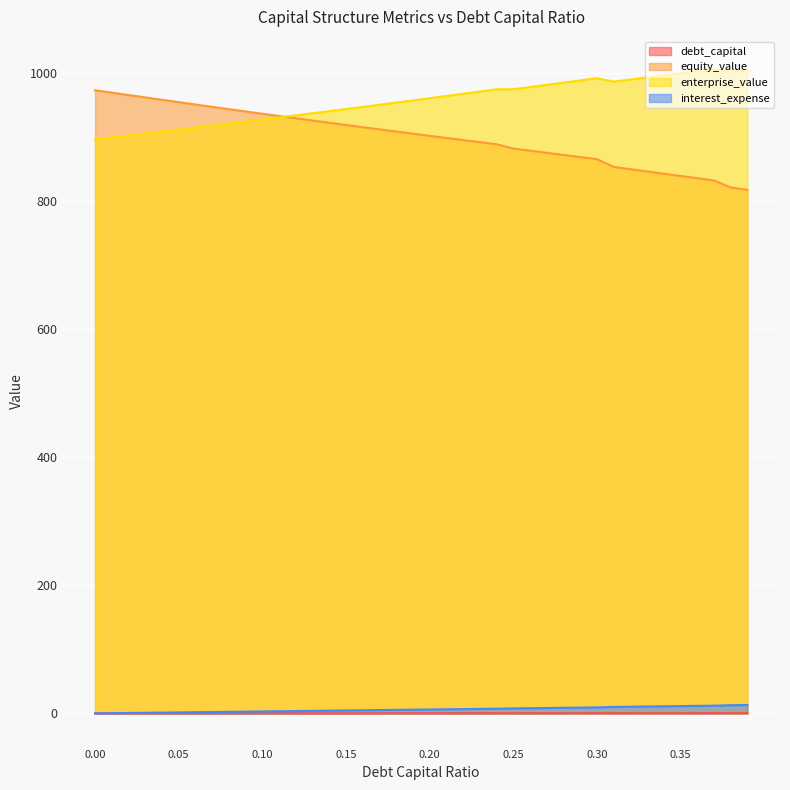

Reading left to right, extract all data points from this chart.

debt_capital: 0.0=0.0	0.01=0.0	0.02=0.0	0.03=0.0	0.04=0.0	0.05=0.1	0.06=0.1	0.07=0.1	0.08=0.1	0.09=0.1	0.1=0.1	0.11=0.1	0.12=0.1	0.13=0.1	0.14=0.1	0.15=0.1	0.16=0.2	0.17=0.2	0.18=0.2	0.19=0.2	0.2=0.2	0.21=0.2	0.22=0.2	0.23=0.2	0.24=0.2	0.25=0.2	0.26=0.3	0.27=0.3	0.28=0.3	0.29=0.3	0.3=0.3	0.31=0.3	0.32=0.3	0.33=0.3	0.34=0.3	0.35=0.3	0.36=0.4	0.37=0.4	0.38=0.4	0.39=0.4
equity_value: 0.0=973.6	0.01=969.8	0.02=966.1	0.03=962.3	0.04=958.6	0.05=954.9	0.06=951.3	0.07=947.6	0.08=944.0	0.09=940.4	0.1=936.8	0.11=933.3	0.12=929.8	0.13=926.2	0.14=922.8	0.15=919.3	0.16=915.8	0.17=912.4	0.18=909.0	0.19=905.7	0.2=902.3	0.21=899.0	0.22=895.7	0.23=892.4	0.24=889.2	0.25=882.5	0.26=879.1	0.27=875.8	0.28=872.5	0.29=869.2	0.3=865.9	0.31=853.8	0.32=850.2	0.33=846.7	0.34=843.1	0.35=839.6	0.36=836.2	0.37=832.7	0.38=821.6	0.39=817.9
enterprise_value: 0.0=896.9	0.01=899.9	0.02=902.9	0.03=906.0	0.04=909.0	0.05=912.1	0.06=915.2	0.07=918.3	0.08=921.5	0.09=924.7	0.1=927.9	0.11=931.1	0.12=934.3	0.13=937.6	0.14=940.9	0.15=944.2	0.16=947.5	0.17=950.9	0.18=954.2	0.19=957.6	0.2=961.1	0.21=964.5	0.22=968.0	0.23=971.5	0.24=975.0	0.25=975.1	0.26=978.5	0.27=981.9	0.28=985.4	0.29=988.9	0.3=992.4	0.31=987.0	0.32=990.2	0.33=993.4	0.34=996.7	0.35=1000.0	0.36=1003.3	0.37=1006.6	0.38=1002.2	0.39=1005.3
interest_expense: 0.0=0.0	0.01=0.3	0.02=0.6	0.03=0.9	0.04=1.2	0.05=1.5	0.06=1.8	0.07=2.1	0.08=2.4	0.09=2.7	0.1=3.0	0.11=3.3	0.12=3.6	0.13=3.9	0.14=4.2	0.15=4.5	0.16=4.8	0.17=5.1	0.18=5.4	0.19=5.8	0.2=6.1	0.21=6.4	0.22=6.7	0.23=7.0	0.24=7.3	0.25=7.8	0.26=8.1	0.27=8.4	0.28=8.7	0.29=9.0	0.3=9.3	0.31=10.1	0.32=10.4	0.33=10.7	0.34=11.1	0.35=11.4	0.36=11.7	0.37=12.0	0.38=12.7	0.39=13.1